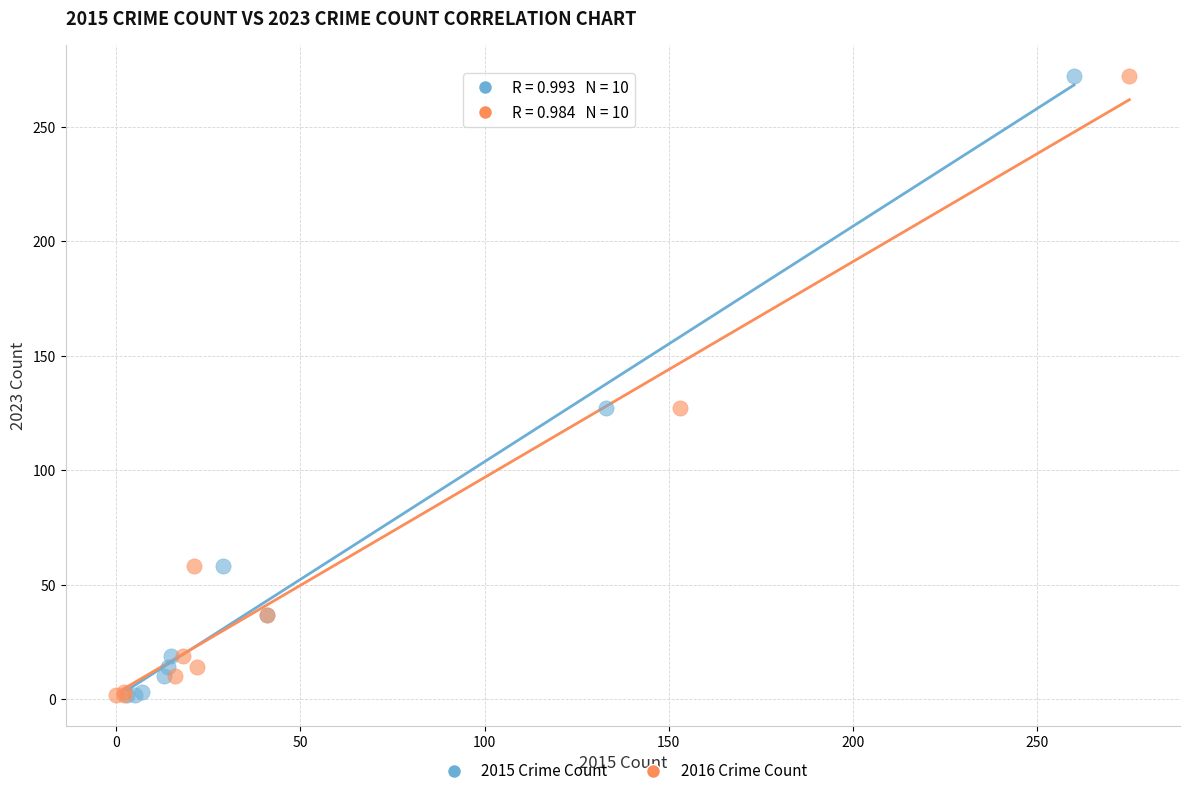

What are all the series names shown in the legend?

2015 Crime Count, 2016 Crime Count